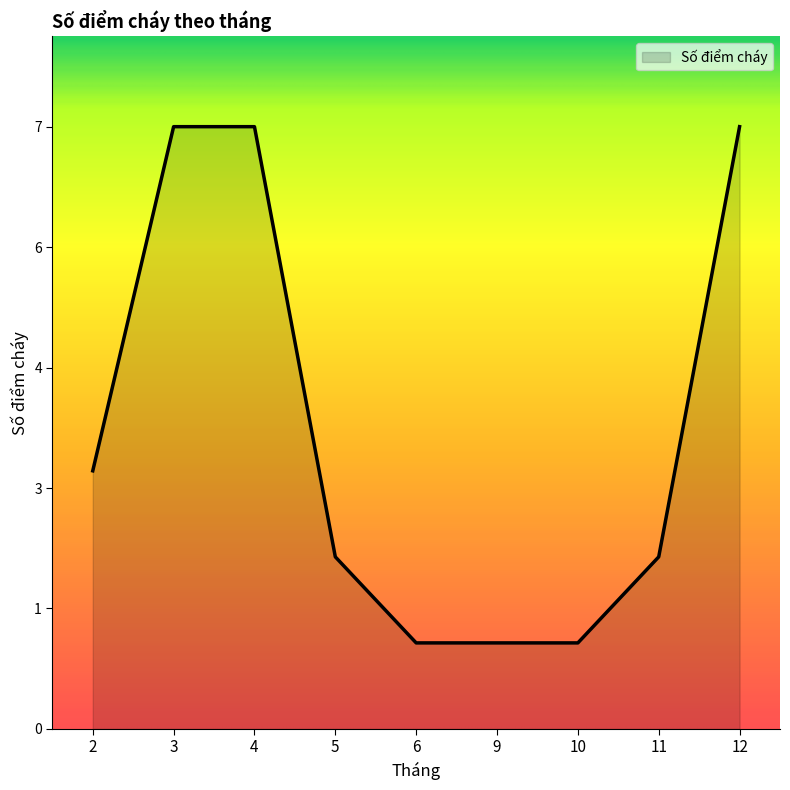

Rank the categories by value from highest to lowest.

3, 4, 12, 2, 5, 11, 6, 9, 10